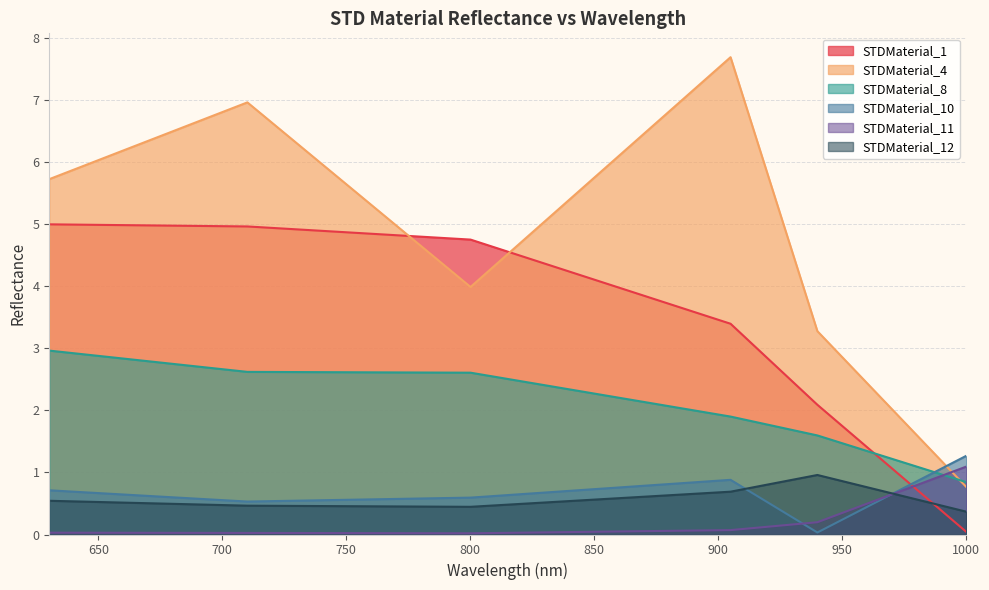

What is the value of the STDMaterial_8 point at the 3rd from the left?

2.6